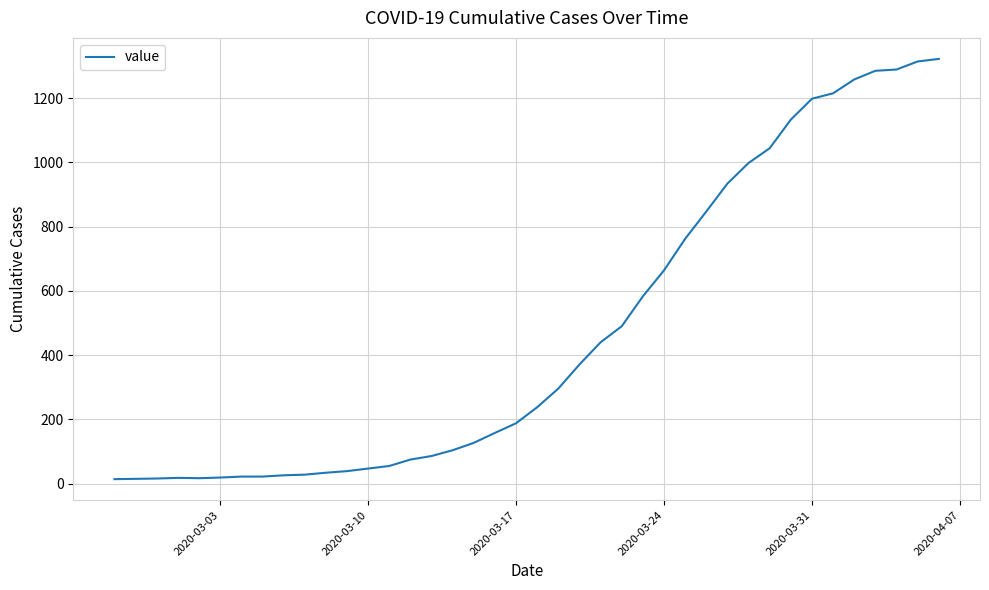

What is the difference between the maximum and minimum values?

1308